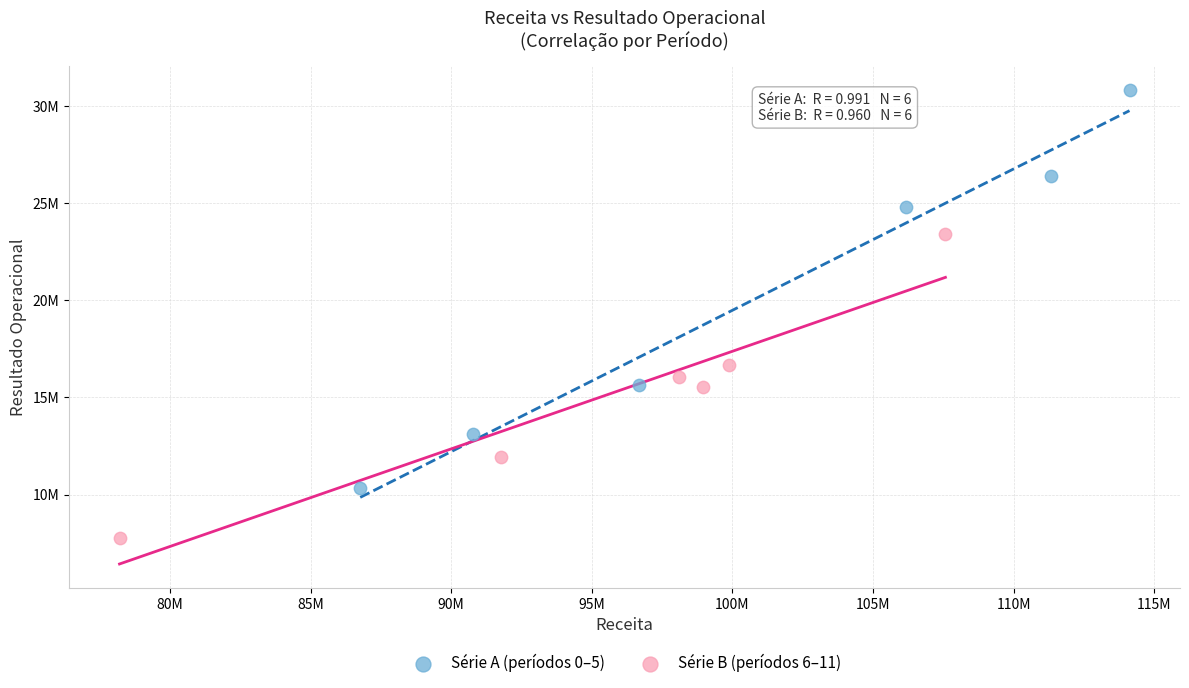

Which series reaches the maximum Y coordinate?

Série A (períodos 0–5)